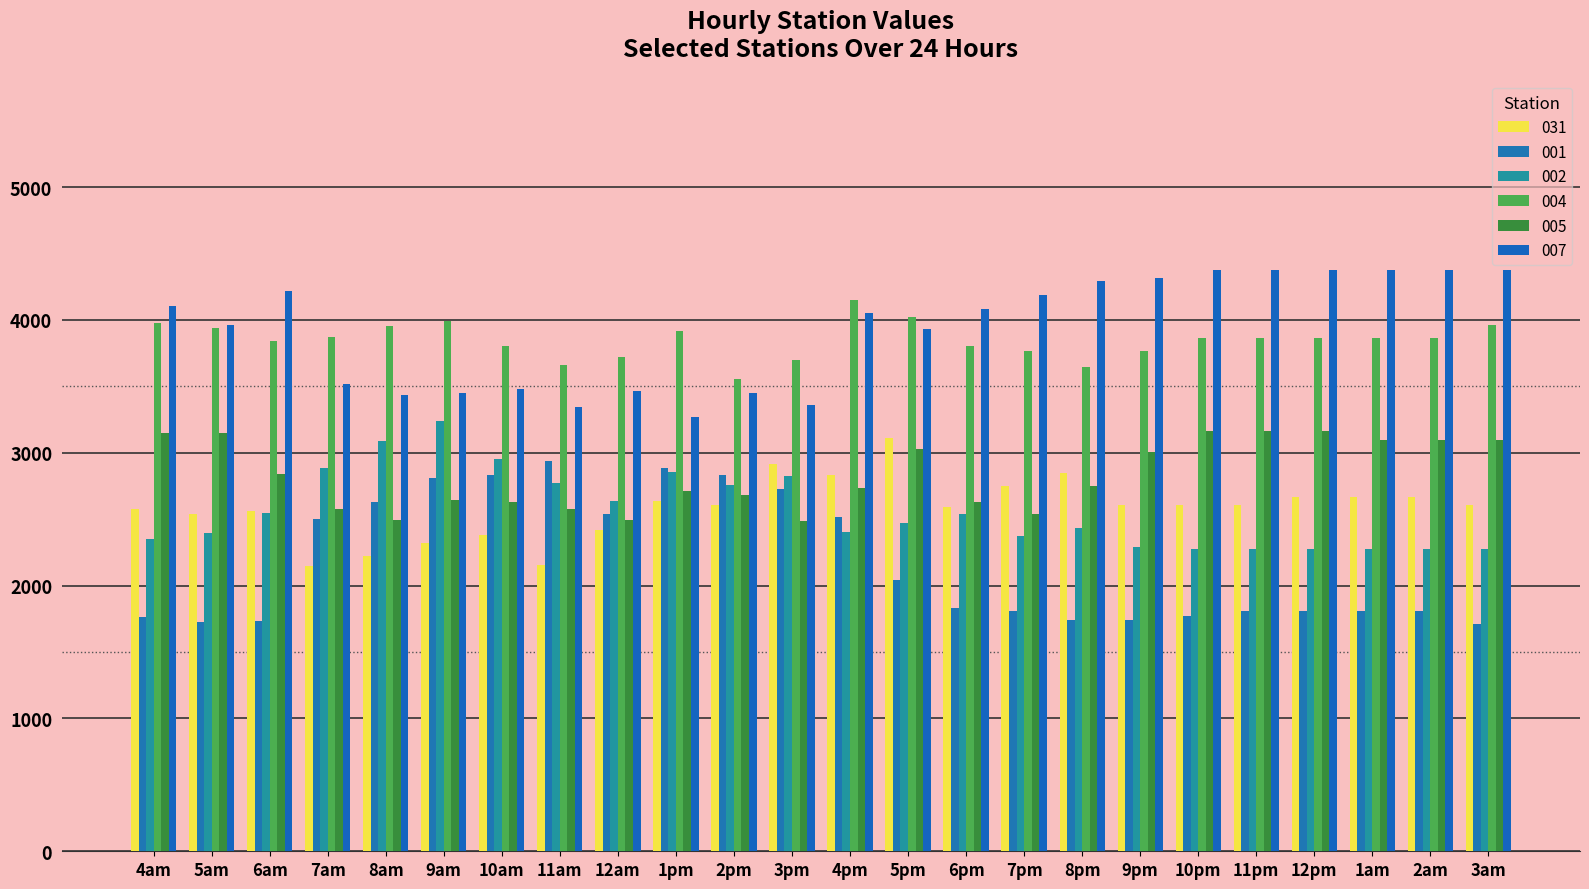

List the series in order of their peak value, highest first.

007, 004, 002, 005, 031, 001